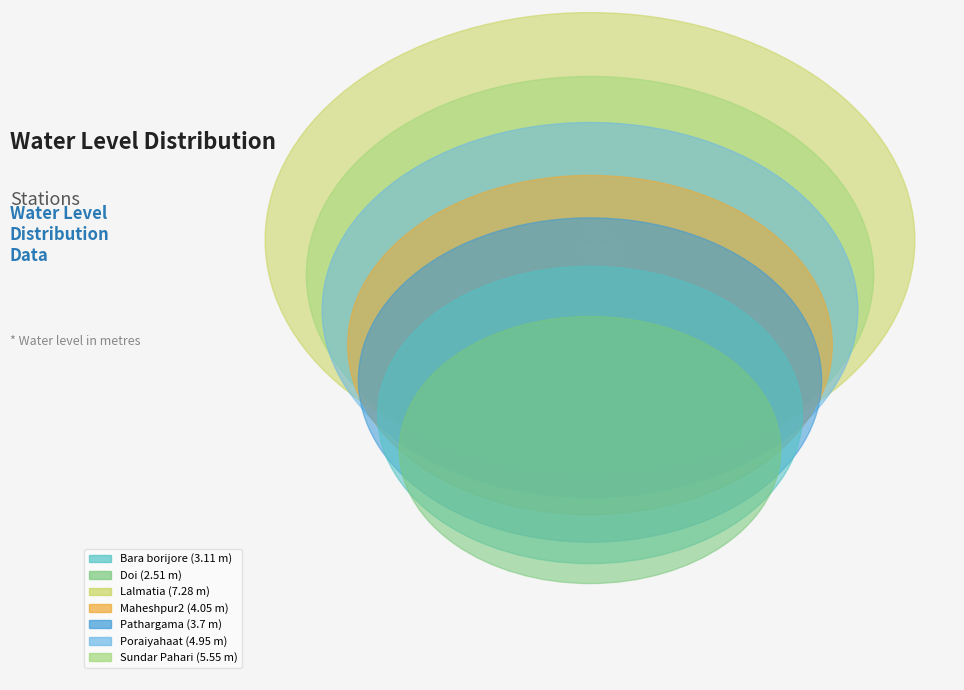

To the nearest percent, what is the difference between the largest and smallest slice percentages?

15%